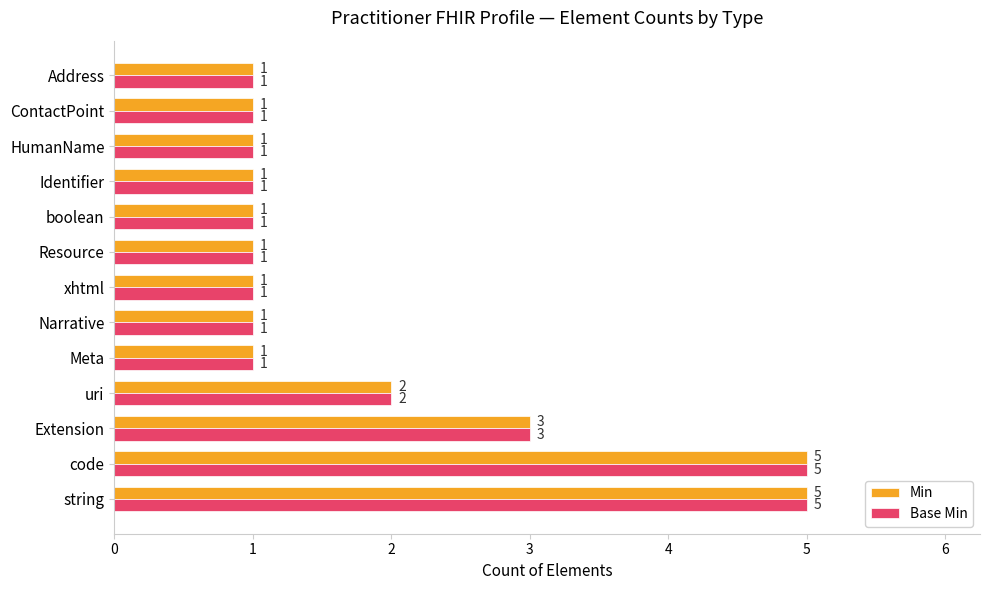

The value of Min at Identifier is 1. True or false?

True